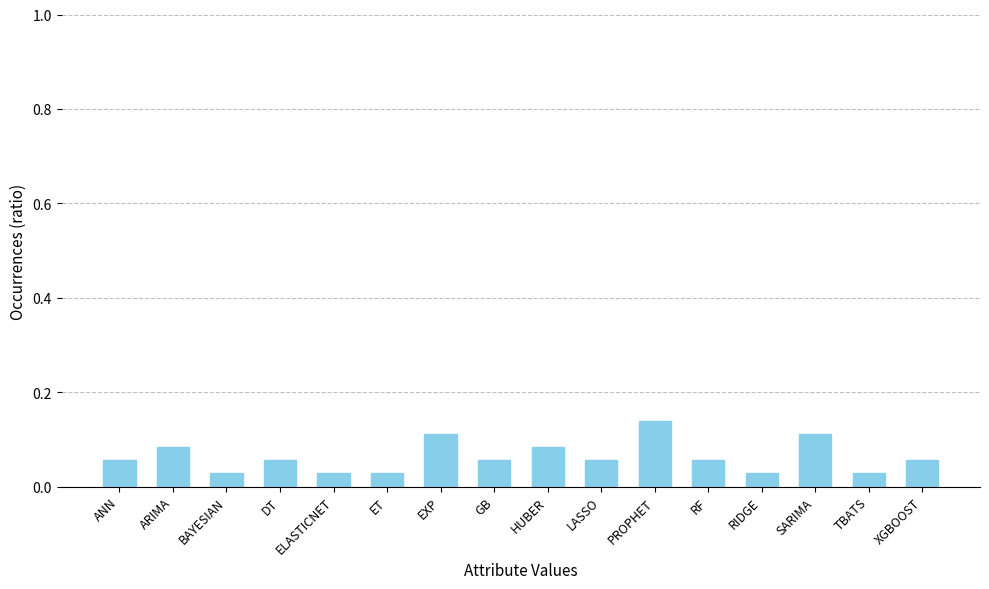

What is the sum of all values?

1.0